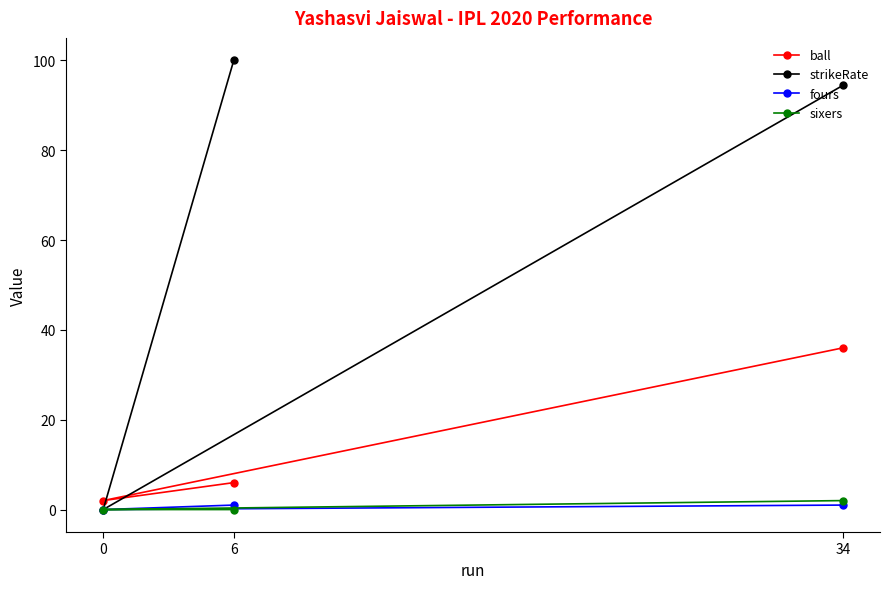

How many distinct data groups are displayed?

4